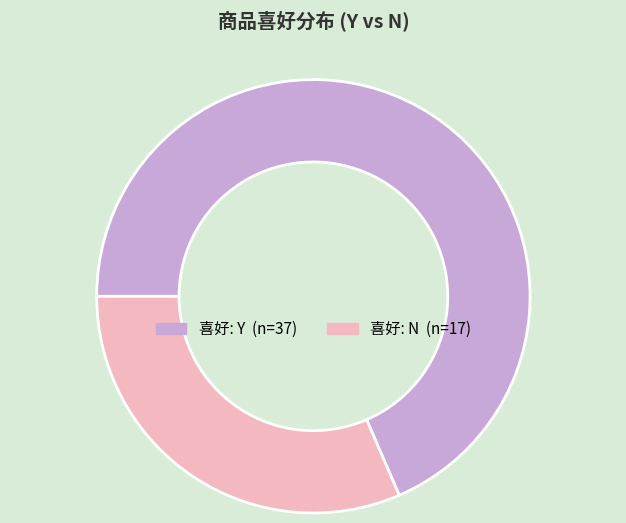

Is there a majority slice in this chart?

Yes